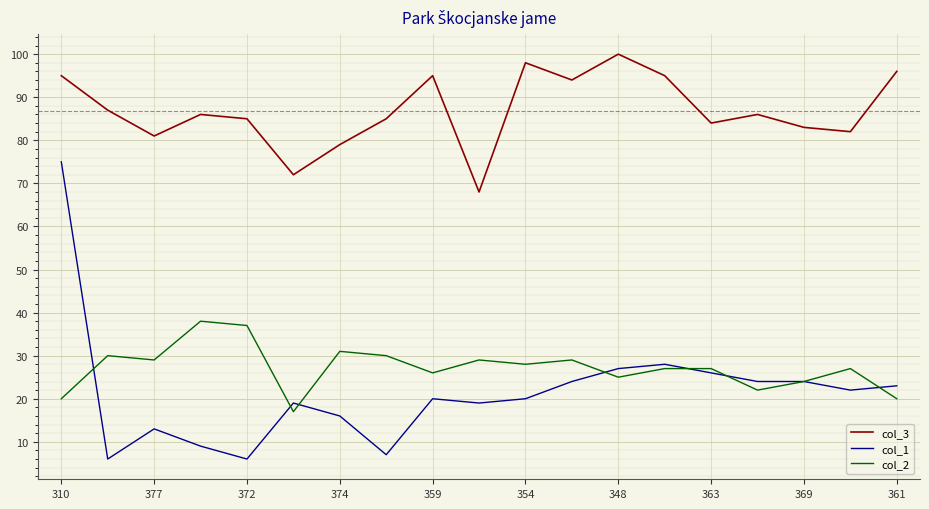

Rank the series by their maximum value, from highest to lowest.

col_3, col_1, col_2